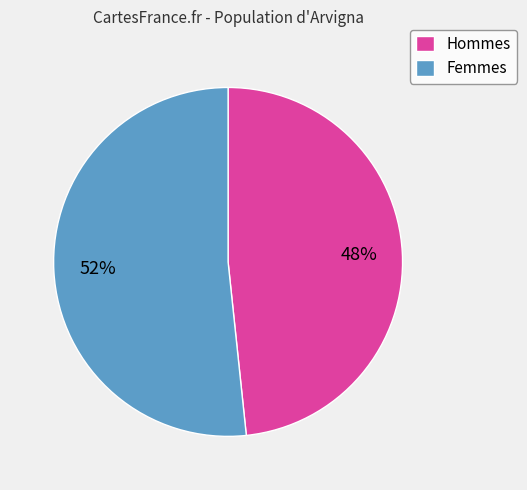

Rank the categories by value from highest to lowest.

Femmes, Hommes